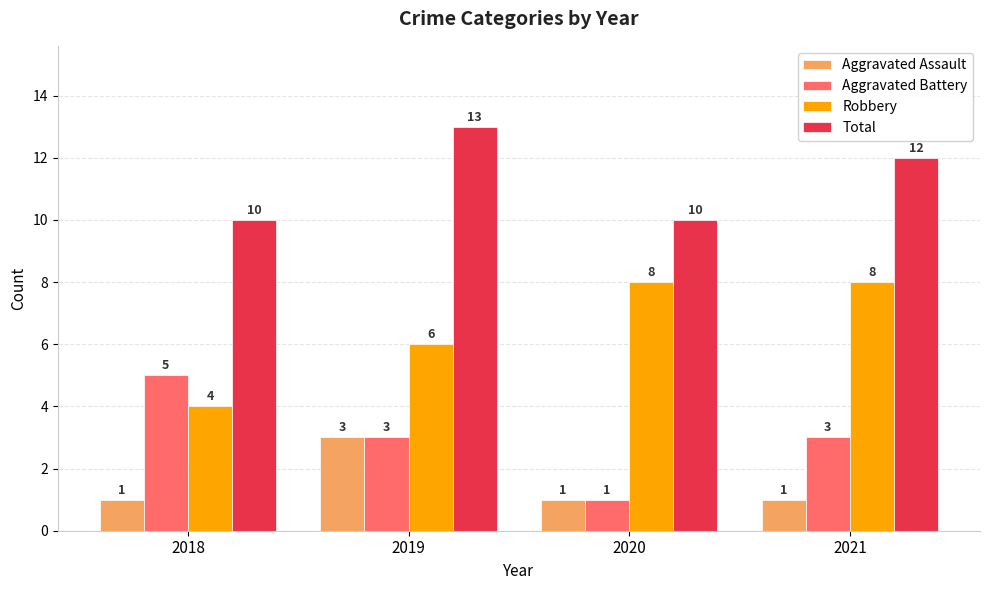

What is the greatest value displayed?

13